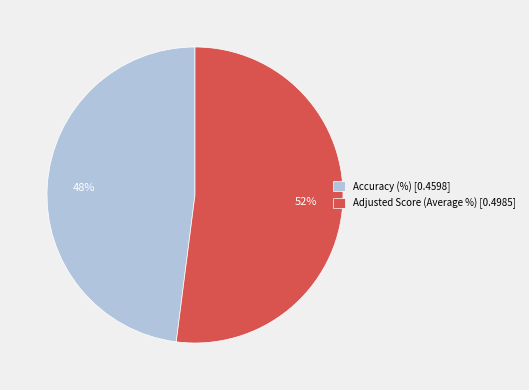

Rank the categories by value from highest to lowest.

Adjusted Score (Average %), Accuracy (%)